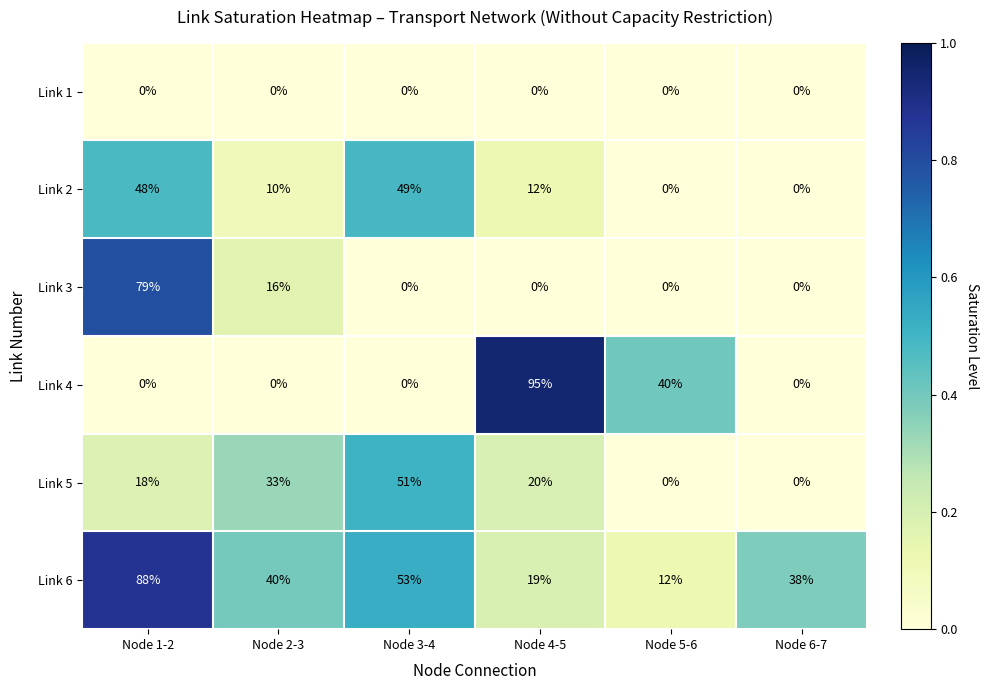

What is the sum of all Link 6 values?

250